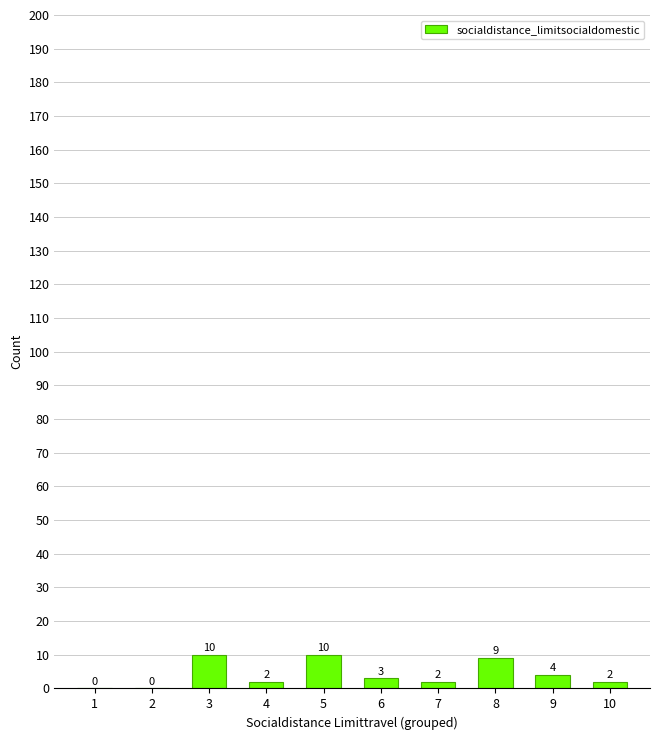

What is the change in value from 1 to 10?

+2